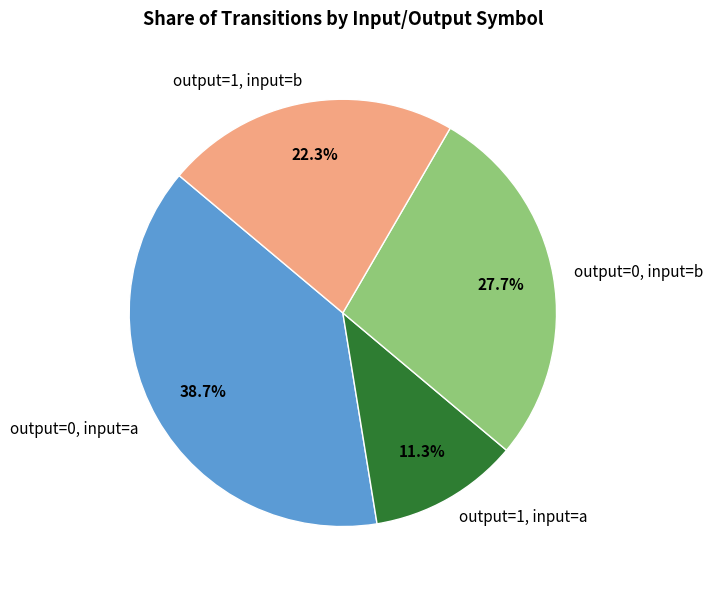

Count the number of slices in the pie.

4